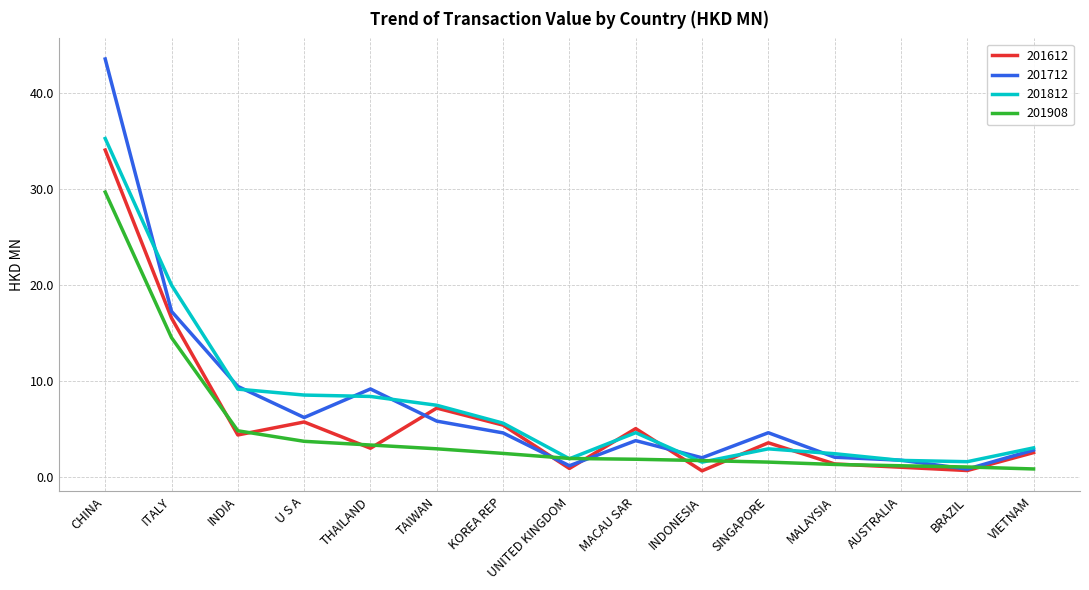

What are all the series names shown in the legend?

201612, 201712, 201812, 201908